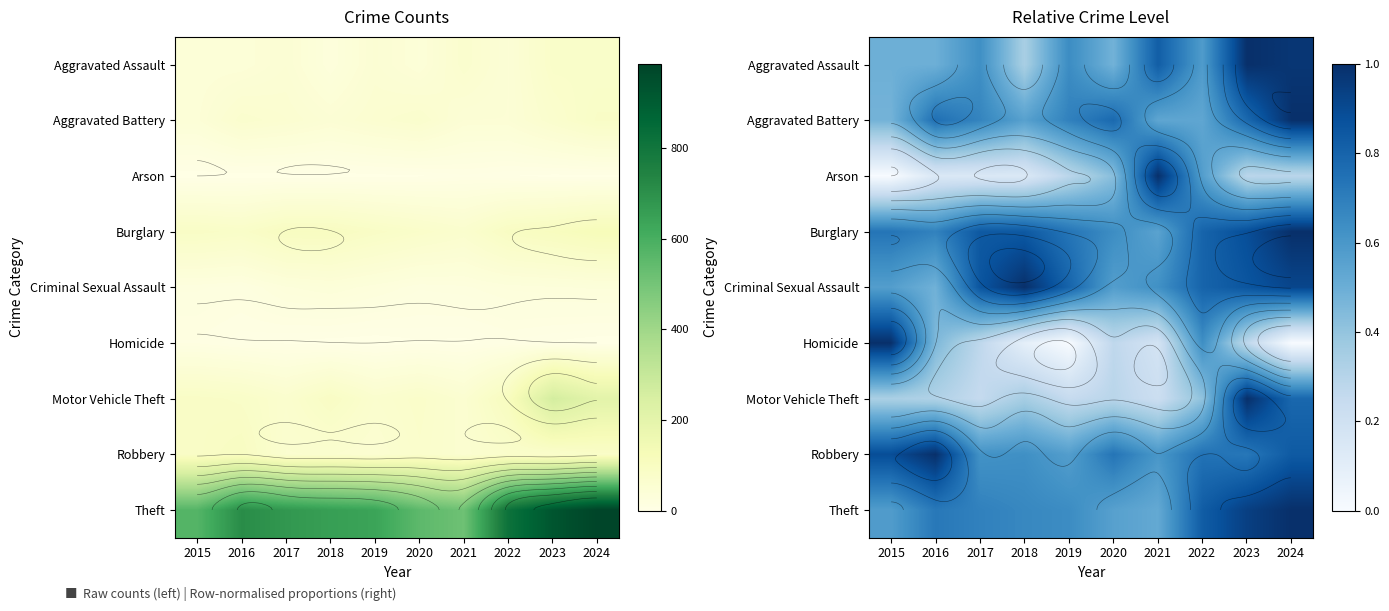

Rank the categories by Robbery value from highest to lowest.

2016, 2015, 2024, 2022, 2020, 2023, 2018, 2017, 2021, 2019